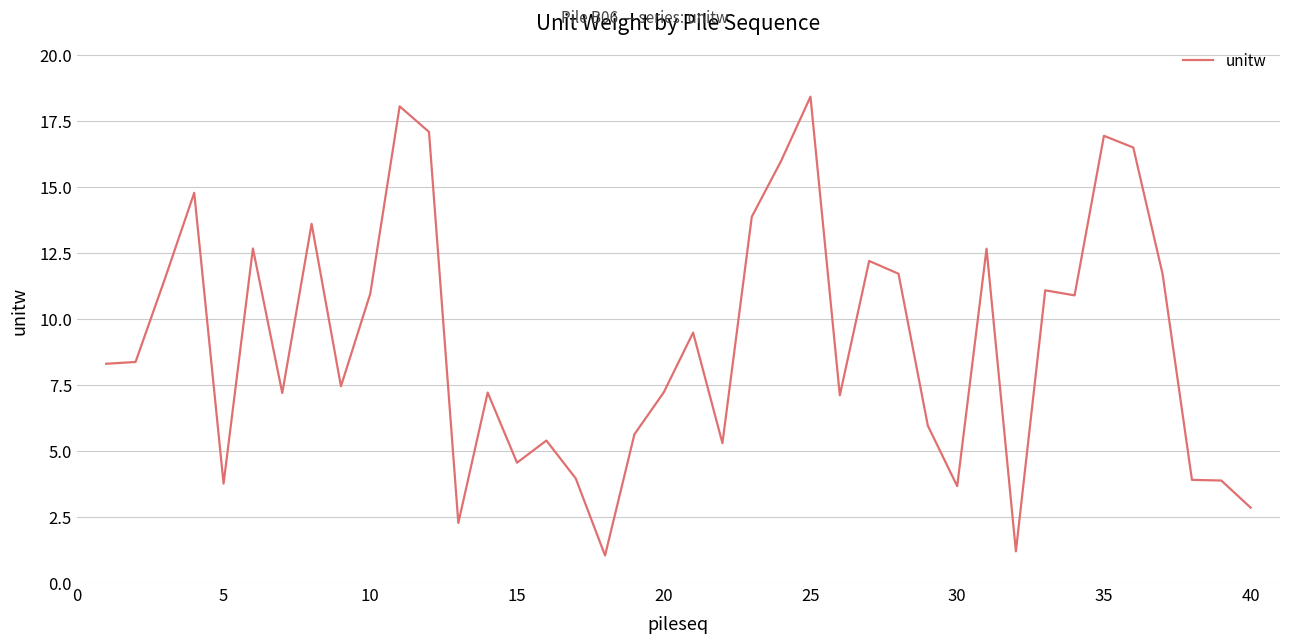

What is the minimum value shown in the chart?

1.0